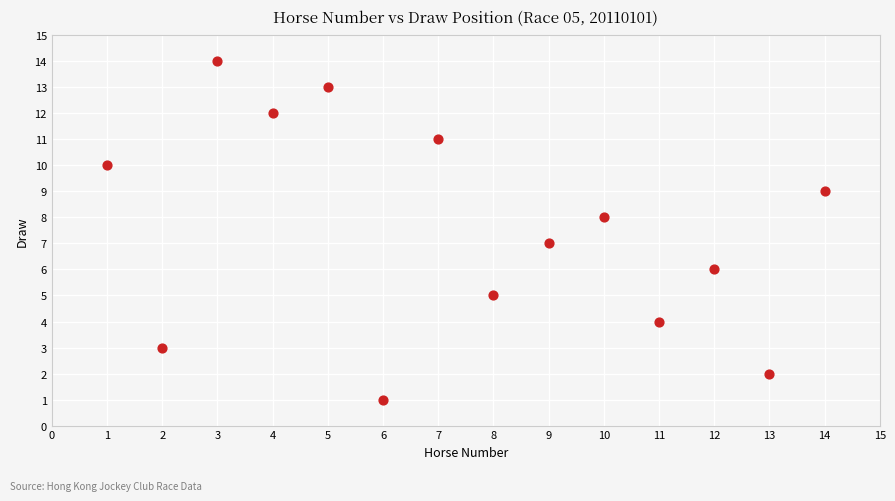

What is the range of Y values (max minus min)?

13